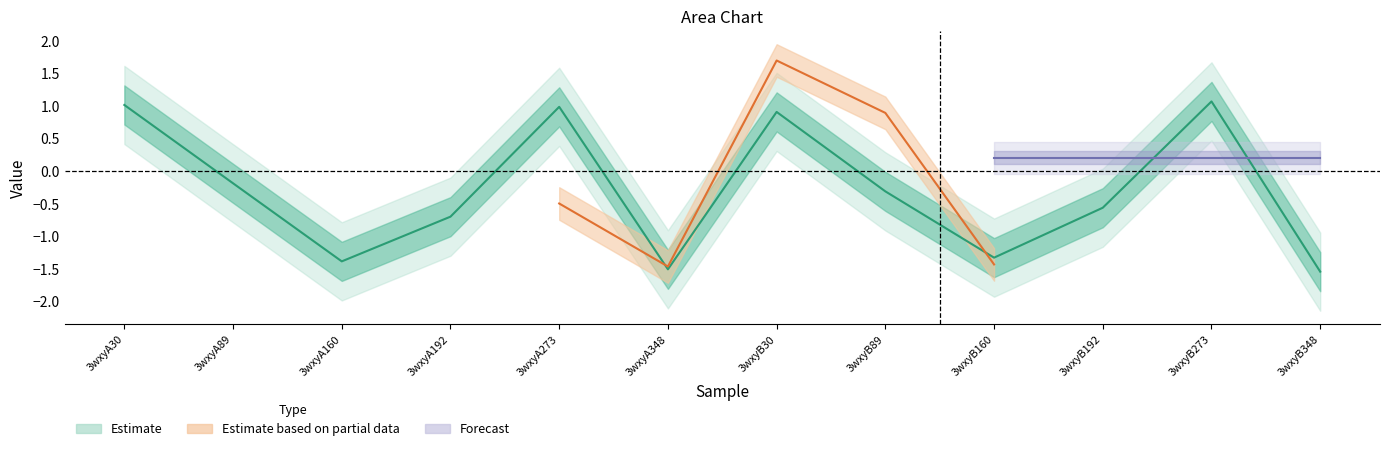

At which category does the chart reach its minimum across all series?

3wxyB348